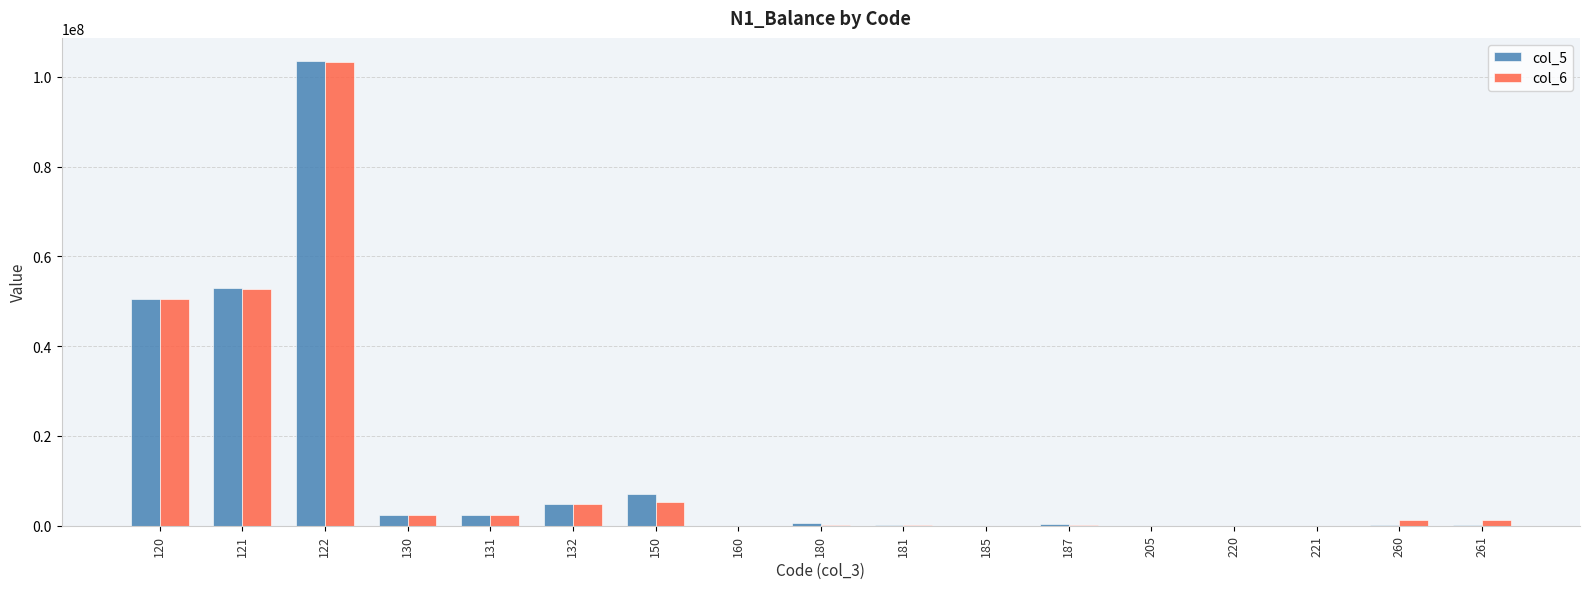

Where does the col_6 series first go above 1236307?

120